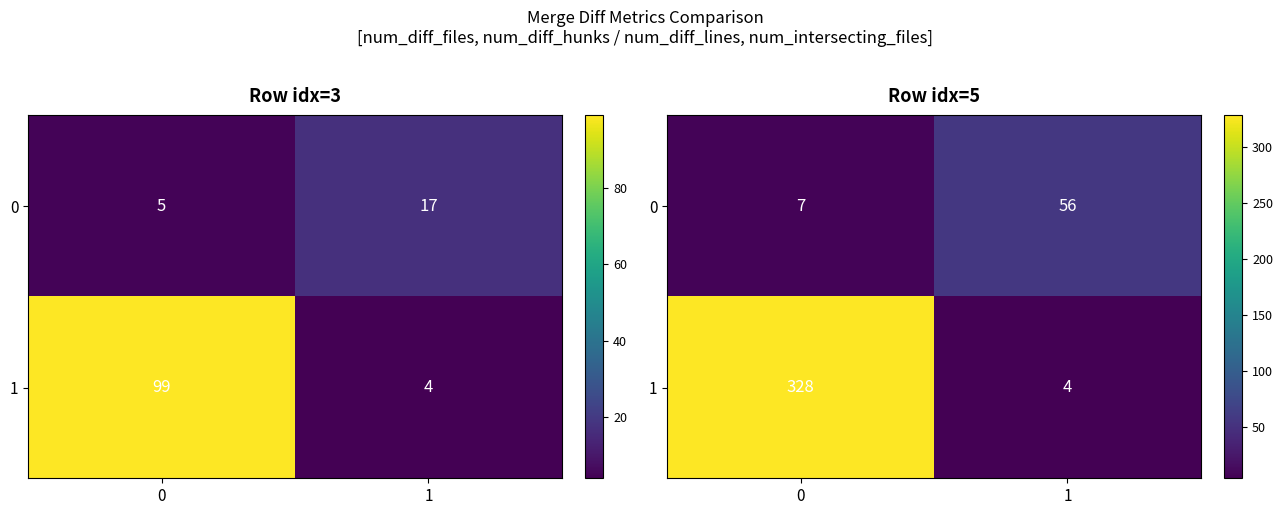

List the series in order of their overall mean, lowest first.

0, 1